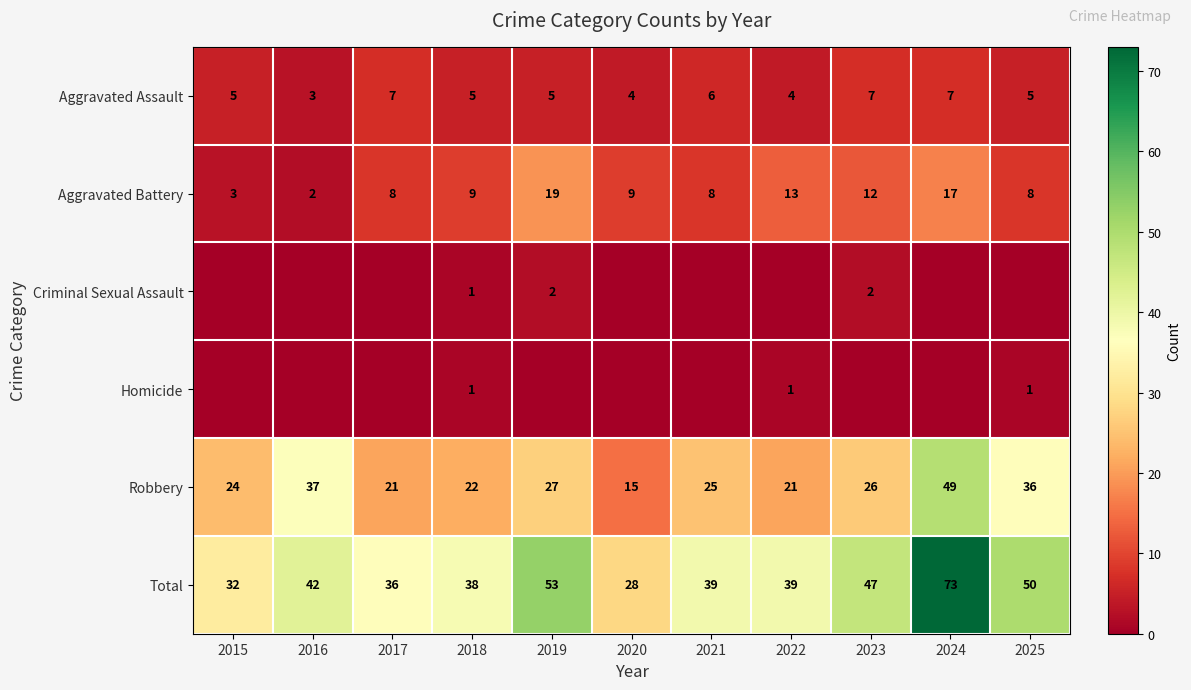

At how many categories does at least one series exceed 19?

11